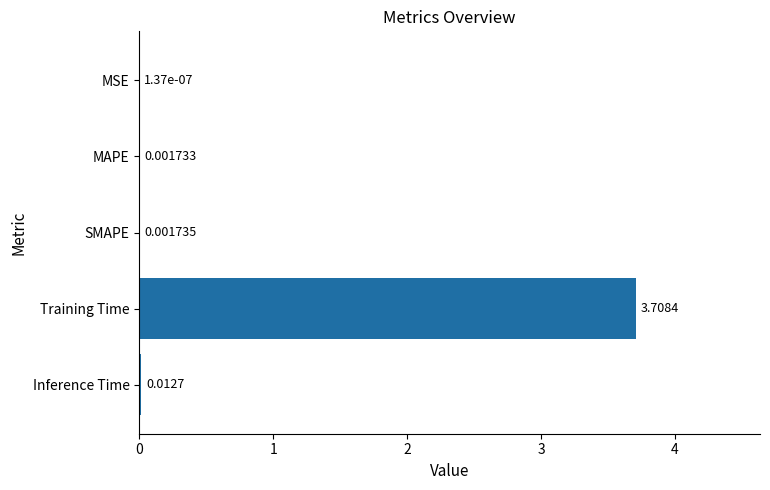

What is the sum of the values at MSE and Training Time?

3.7